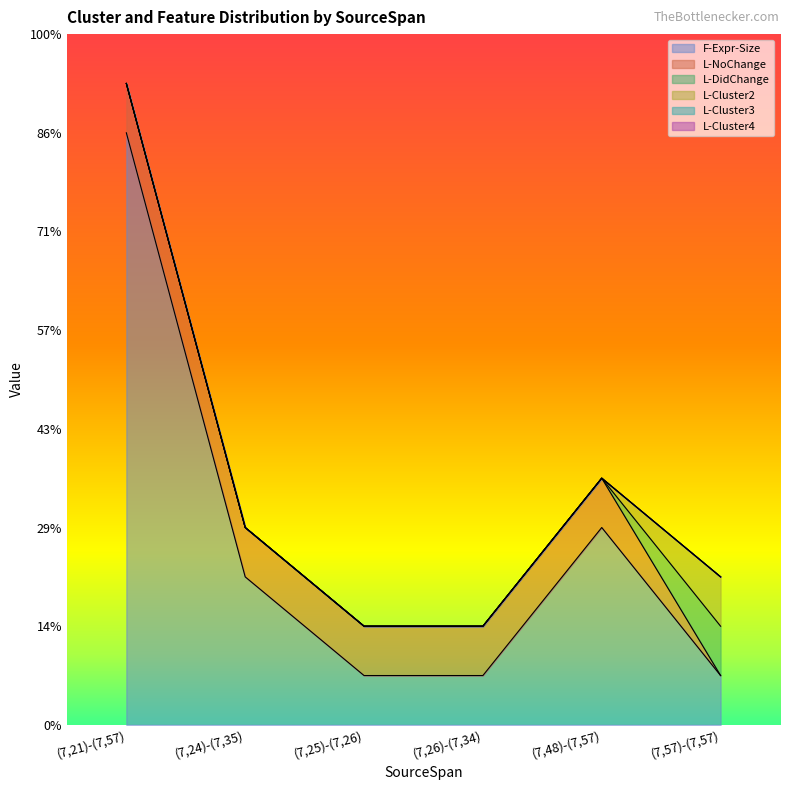

What is the difference between the maximum and minimum values in the L-Cluster2 series?

1